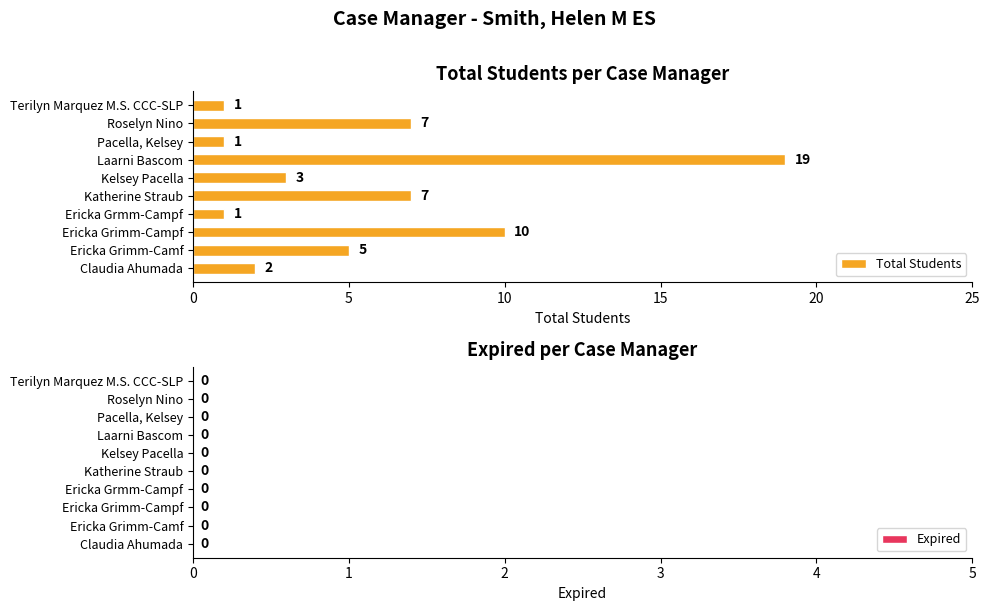

What is the change in value from Ericka Grimm-Campf to Terilyn Marquez M.S. CCC-SLP?

-9